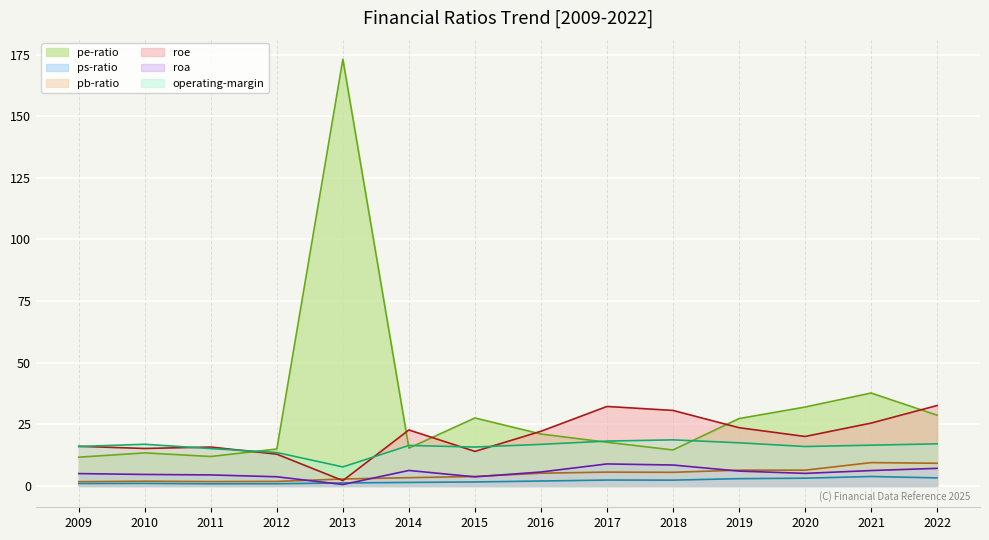

At which category does ps-ratio reach its first local peak?

2010